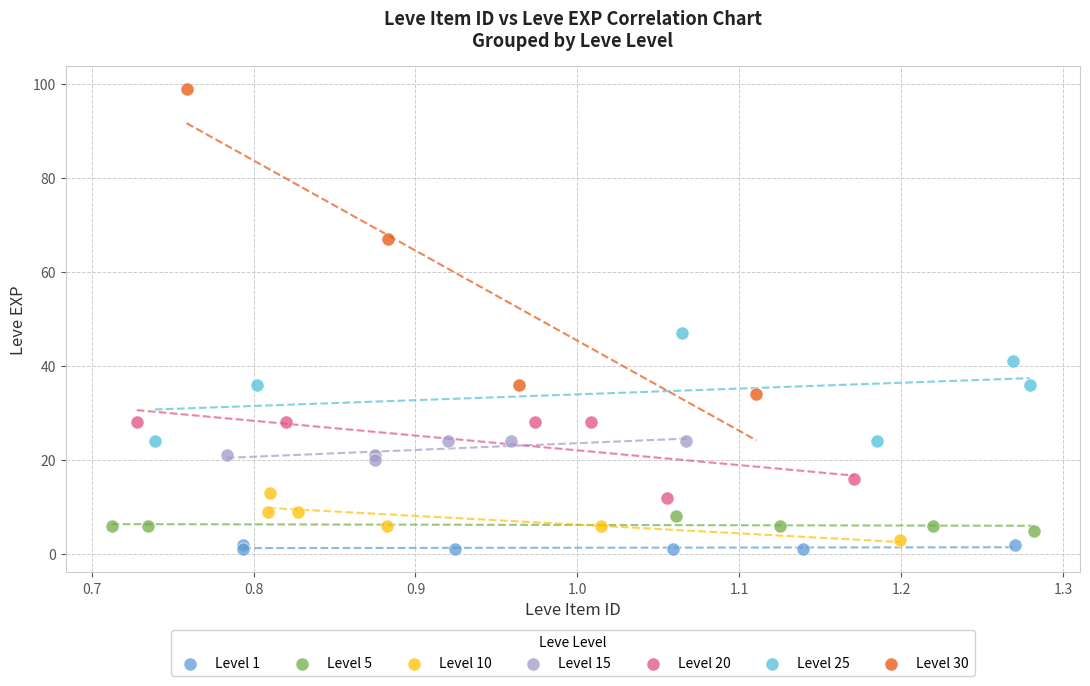

Which series reaches the maximum Y coordinate?

Level 30